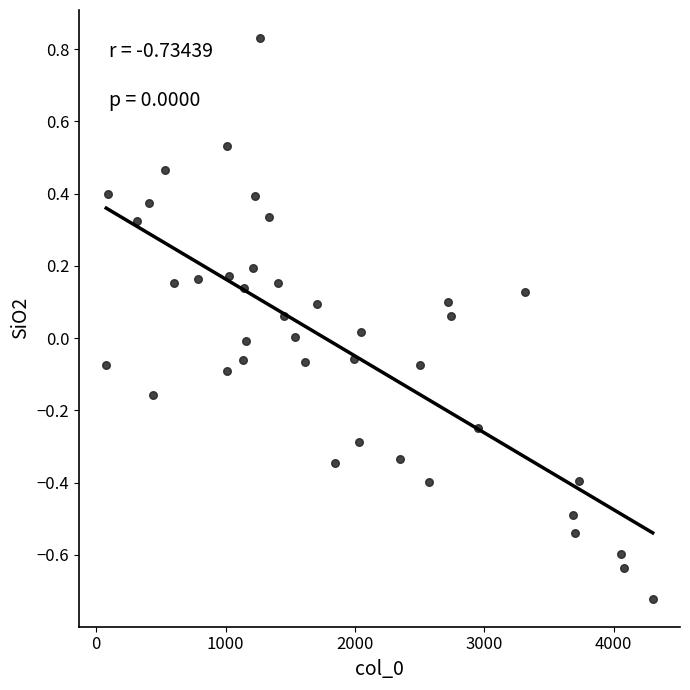

What is the range of X values (max minus min)?

4225.0